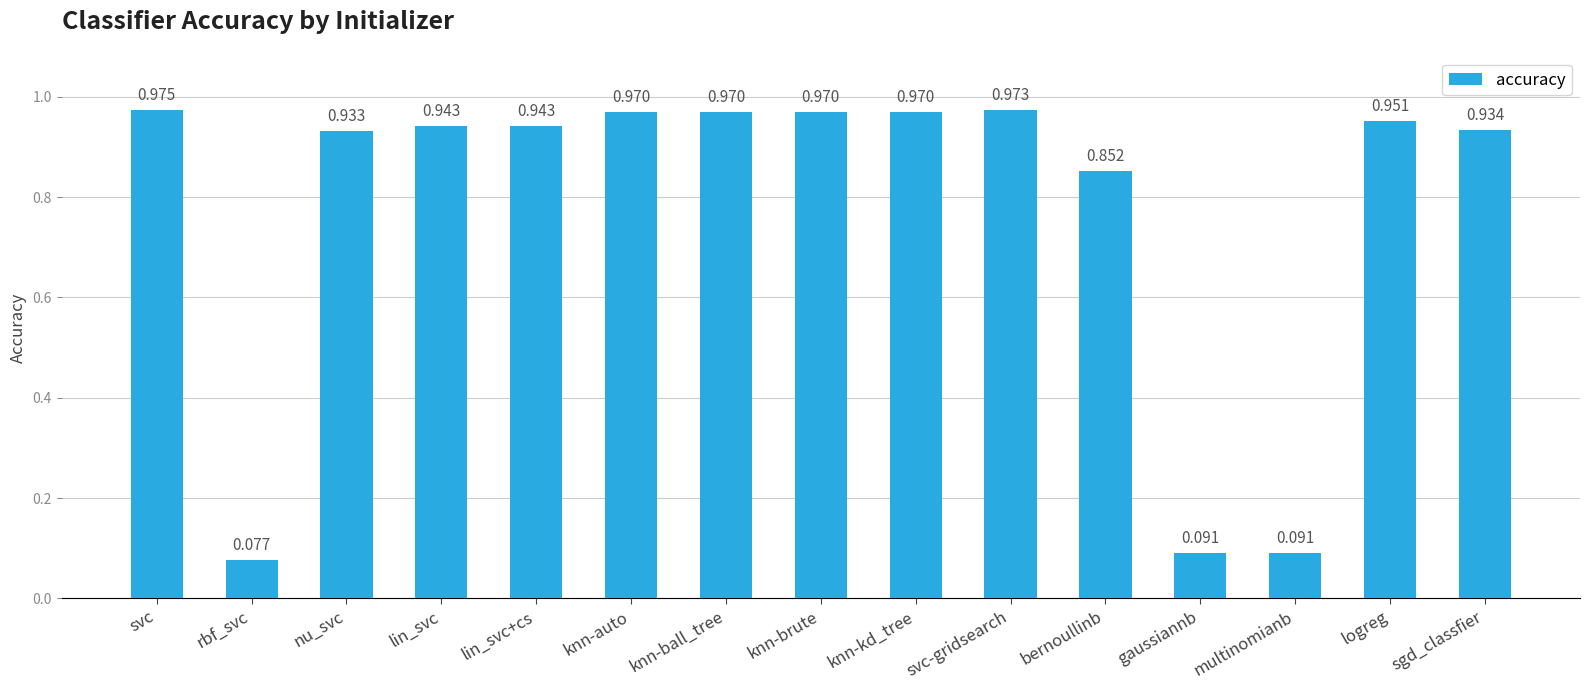

Where is the data nearest to the value 0?

rbf_svc